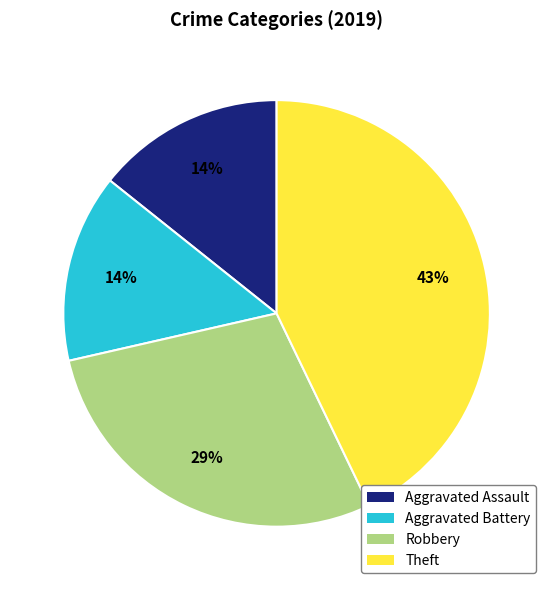

Is there a majority slice in this chart?

No